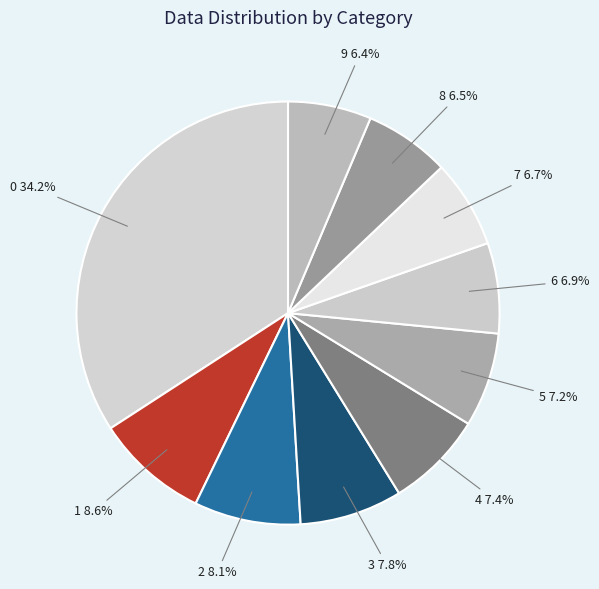

The 5 slice represents 7% of the pie. True or false?

True